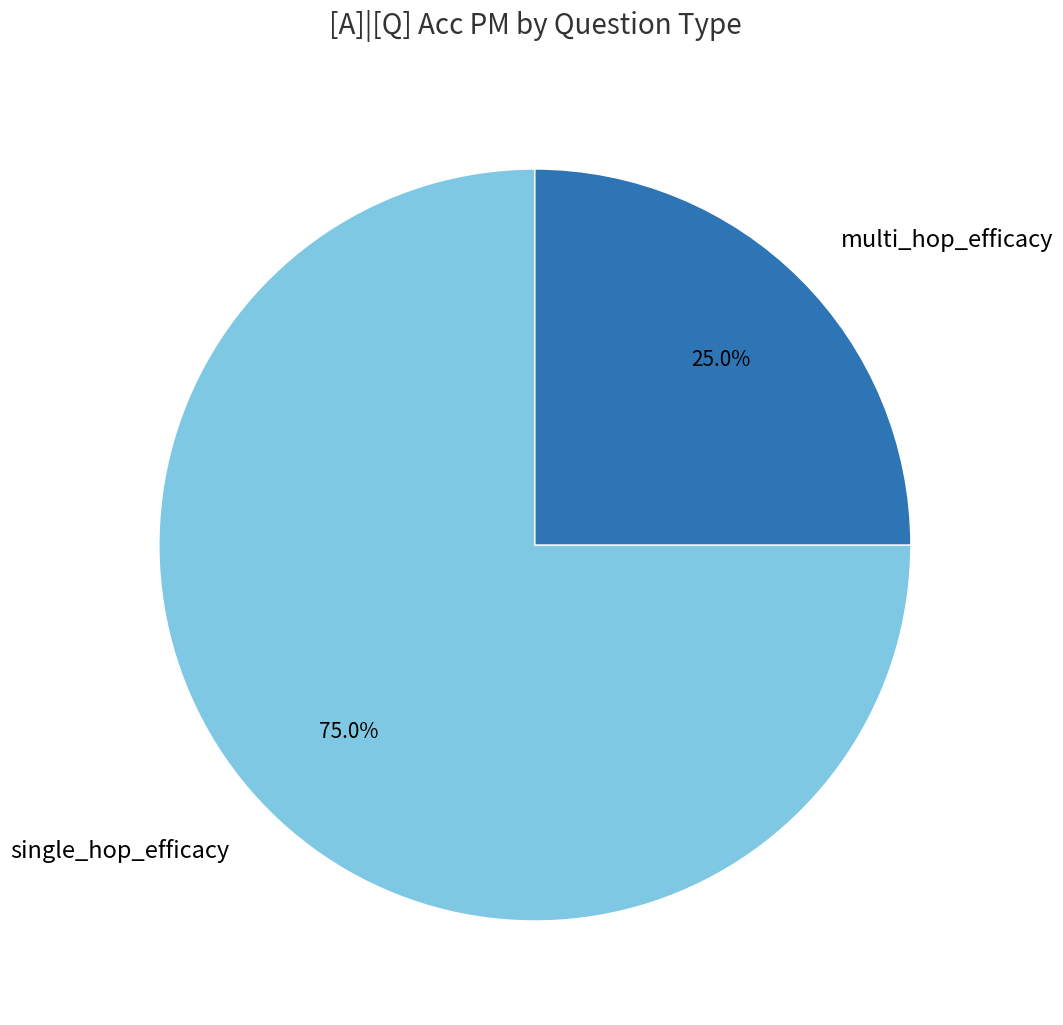

Count the number of slices in the pie.

2